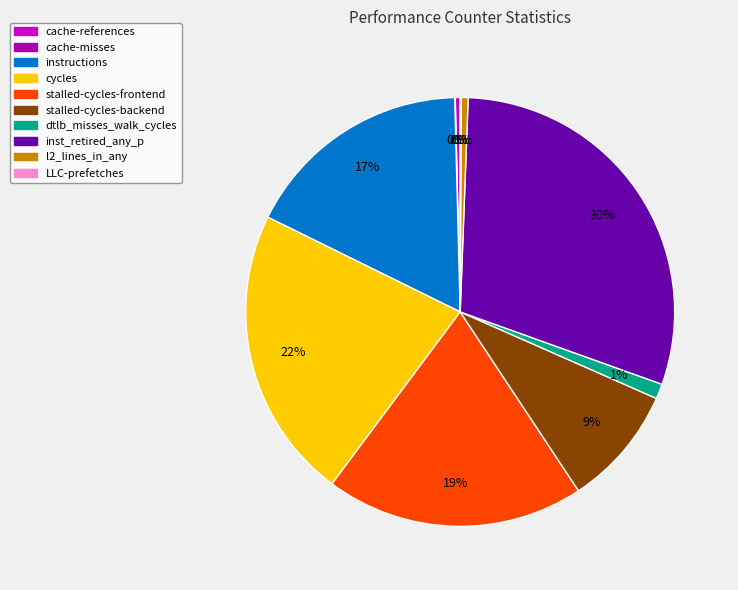

Is there any slice that represents more than half of the pie?

No